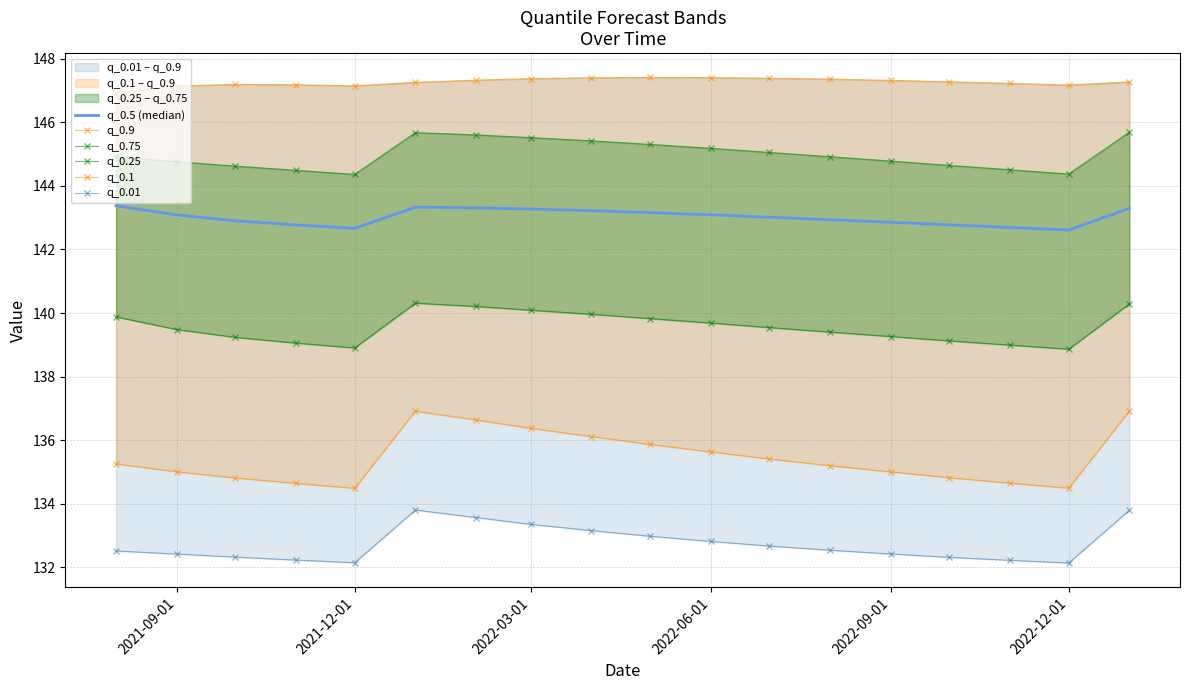

True or false: q_0.9 and q_0.75 intersect in this chart.

False